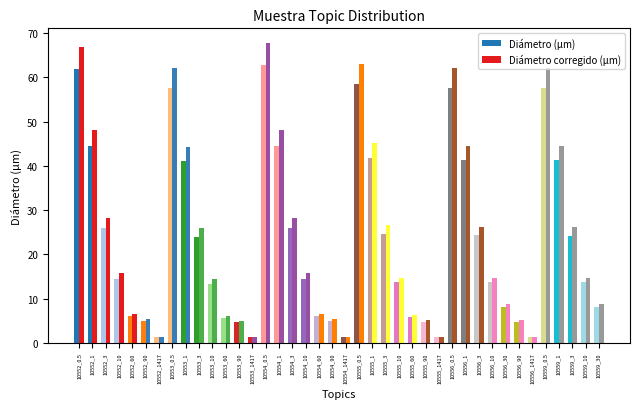

Are the bars grouped side by side (vs. stacked)?

Yes